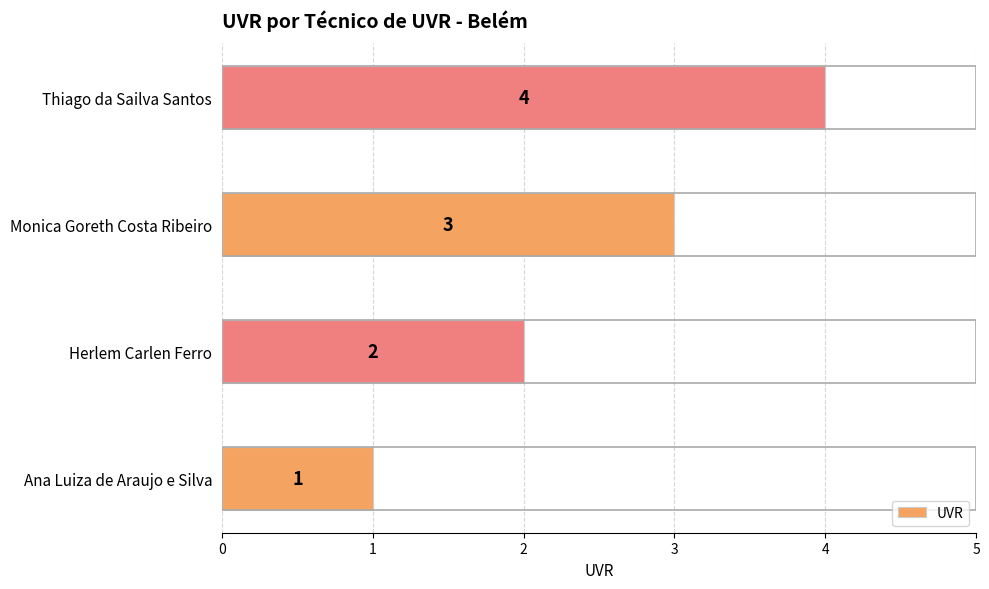

Read the value at Thiago da Sailva Santos.

4